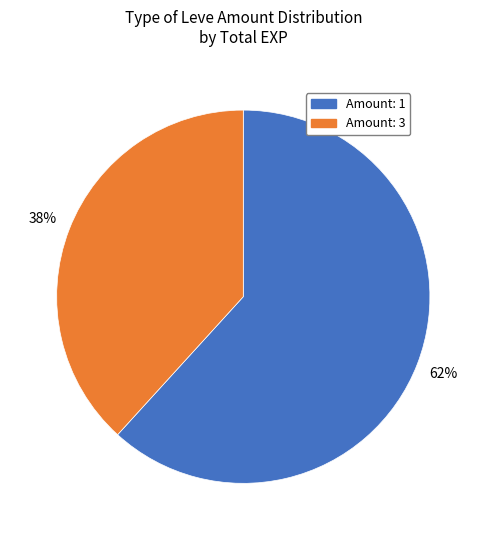

To the nearest percent, what is the difference between the largest and smallest slice percentages?

24%